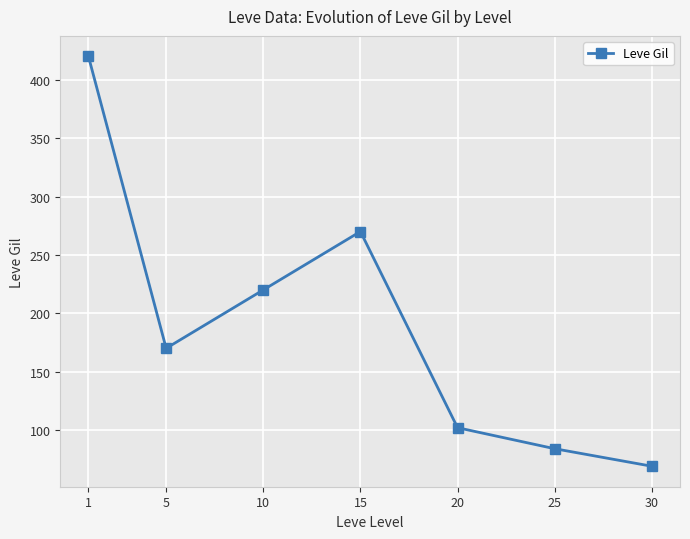

How many points are higher than both their immediate neighbors (excluding endpoints)?

1